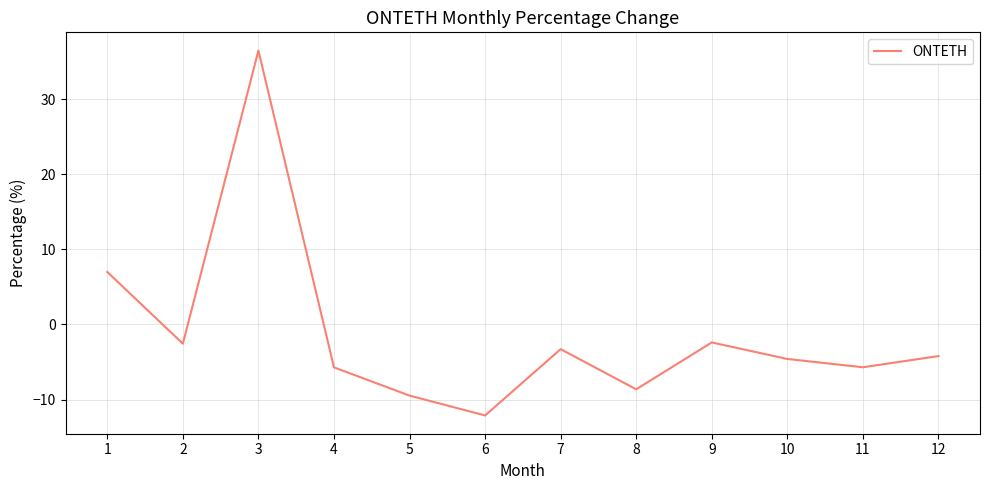

What is the change in value from 2 to 8?

-6.1